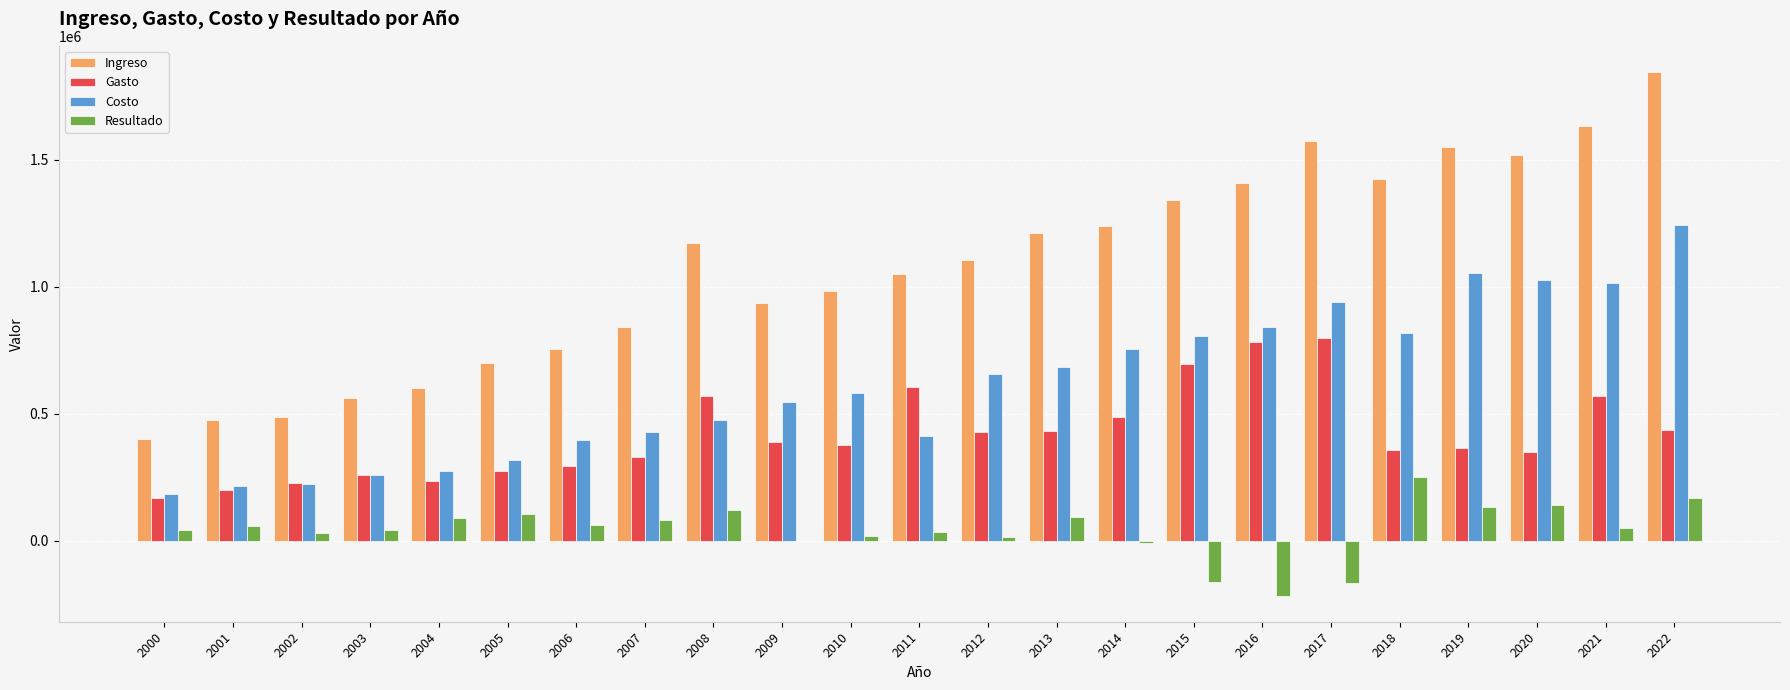

Are the bars horizontal?

No